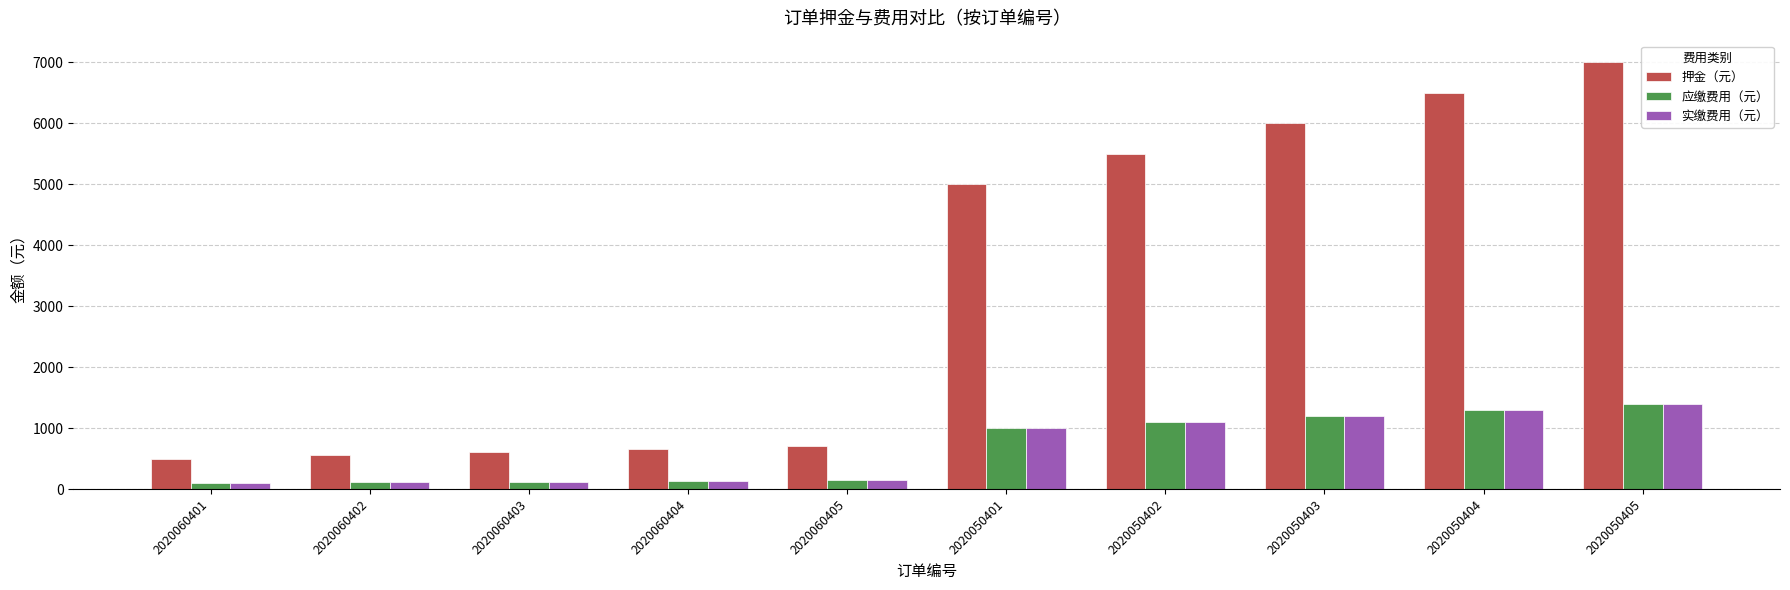

The value of 应缴费用（元） at 2020060403 is 120. True or false?

True